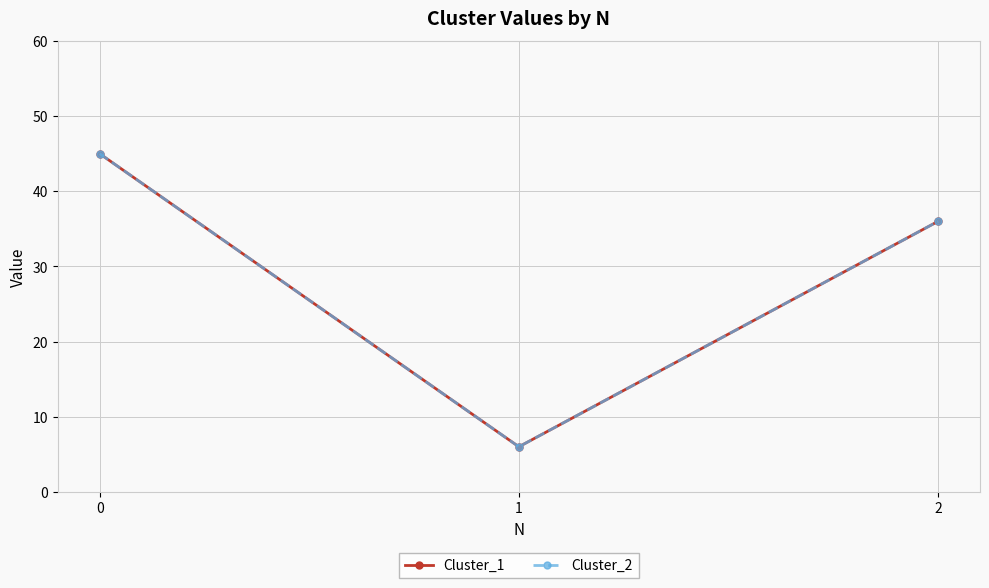

Which series has the widest spread of values?

Cluster_1